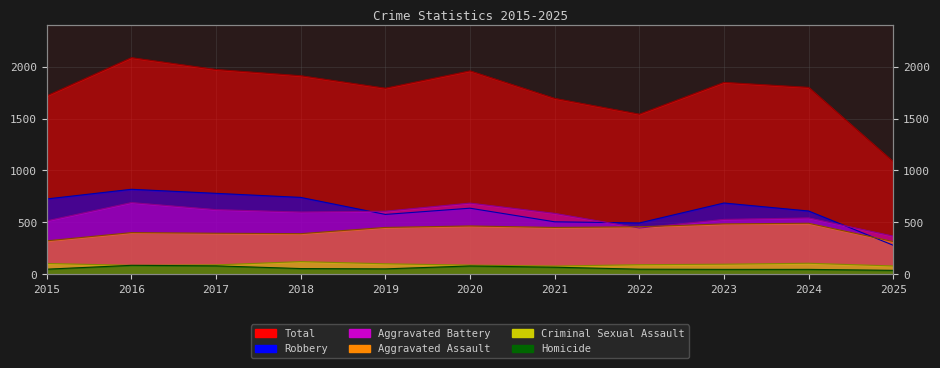

What are all the series names shown in the legend?

Total, Robbery, Aggravated Battery, Aggravated Assault, Criminal Sexual Assault, Homicide